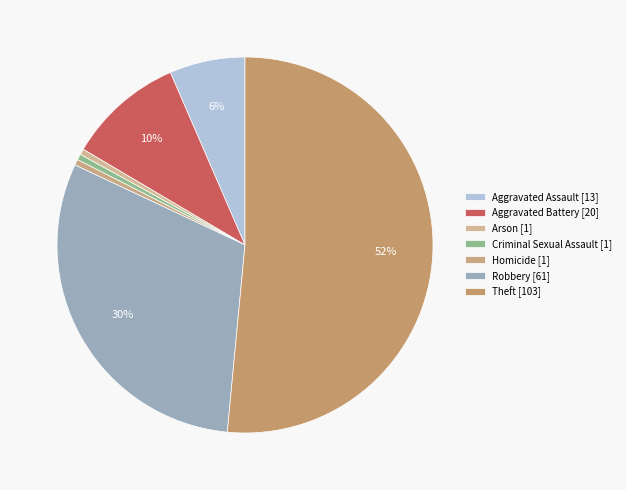

Rank the categories by value from highest to lowest.

Theft, Robbery, Aggravated Battery, Aggravated Assault, Arson, Criminal Sexual Assault, Homicide